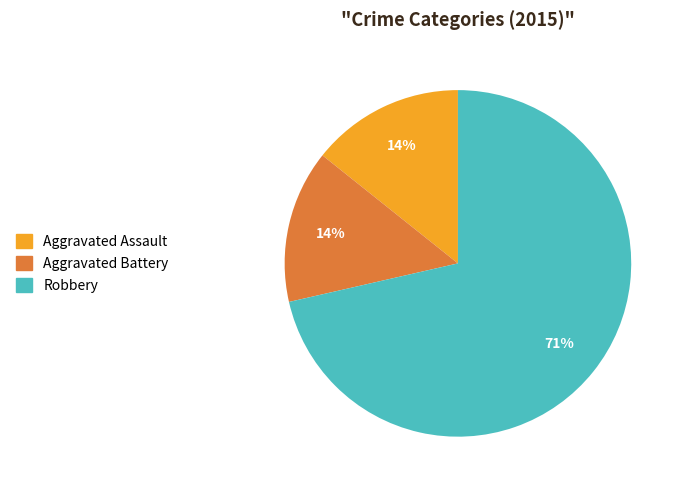

How many segments does this pie chart have?

3